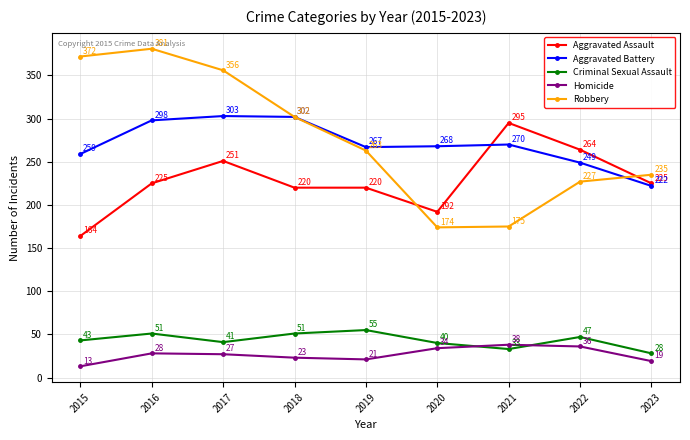

How many times do Homicide and Criminal Sexual Assault cross each other?

2